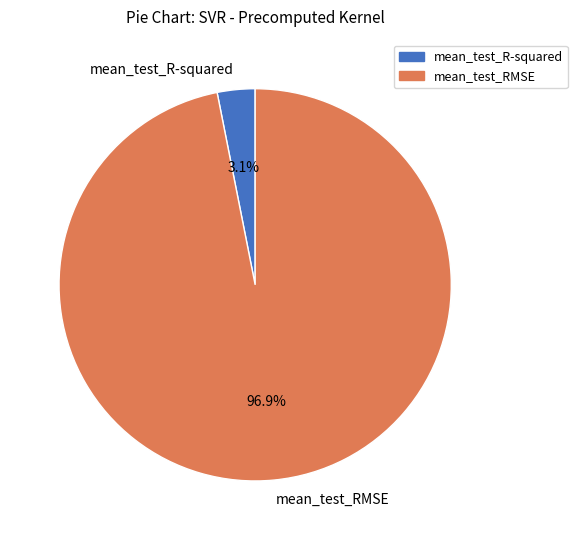

What percentage is the mean_test_R-squared slice, to the nearest percent?

3%